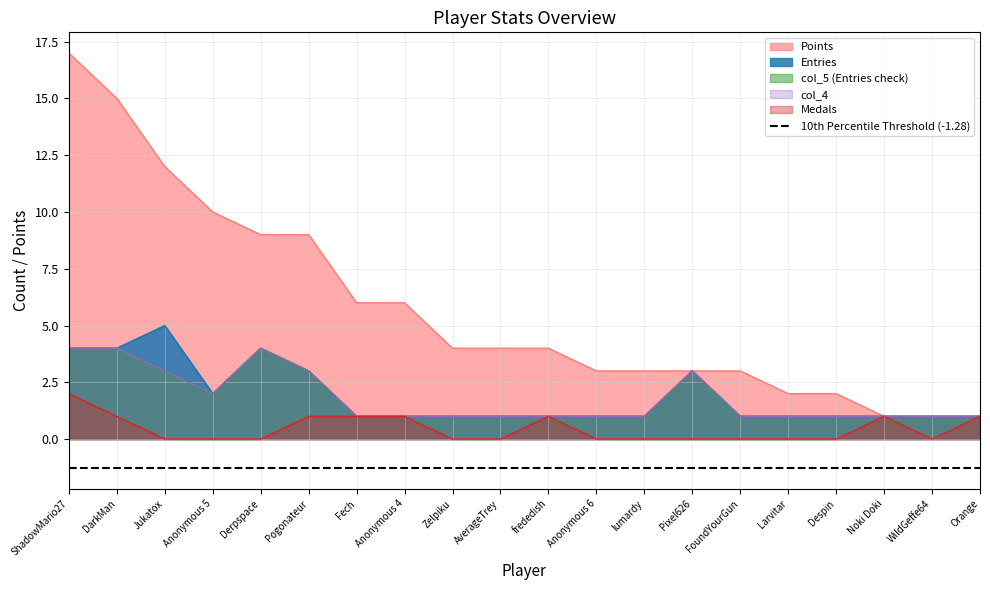

What is the label of the 14th point from the right?

Fech